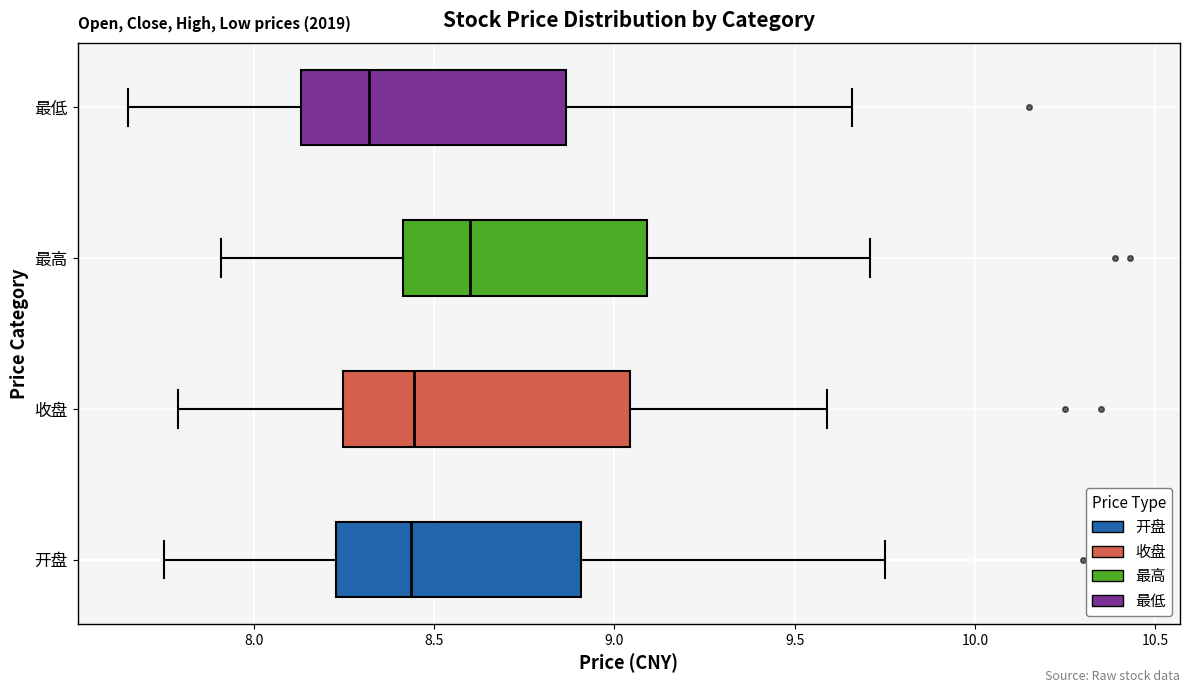

Reading bottom to top, read every box against the x-axis: the position of its median line, the range the box covers, and the ends of its whiskers. The values are not printed on the chart, so give them approximately, as read against the axis.

开盘: median 8.45, box 8.25 to 8.90, whiskers 7.75 to 9.75
收盘: median 8.45, box 8.25 to 9.05, whiskers 7.80 to 9.60
最高: median 8.60, box 8.40 to 9.10, whiskers 7.90 to 9.70
最低: median 8.30, box 8.15 to 8.85, whiskers 7.65 to 9.65